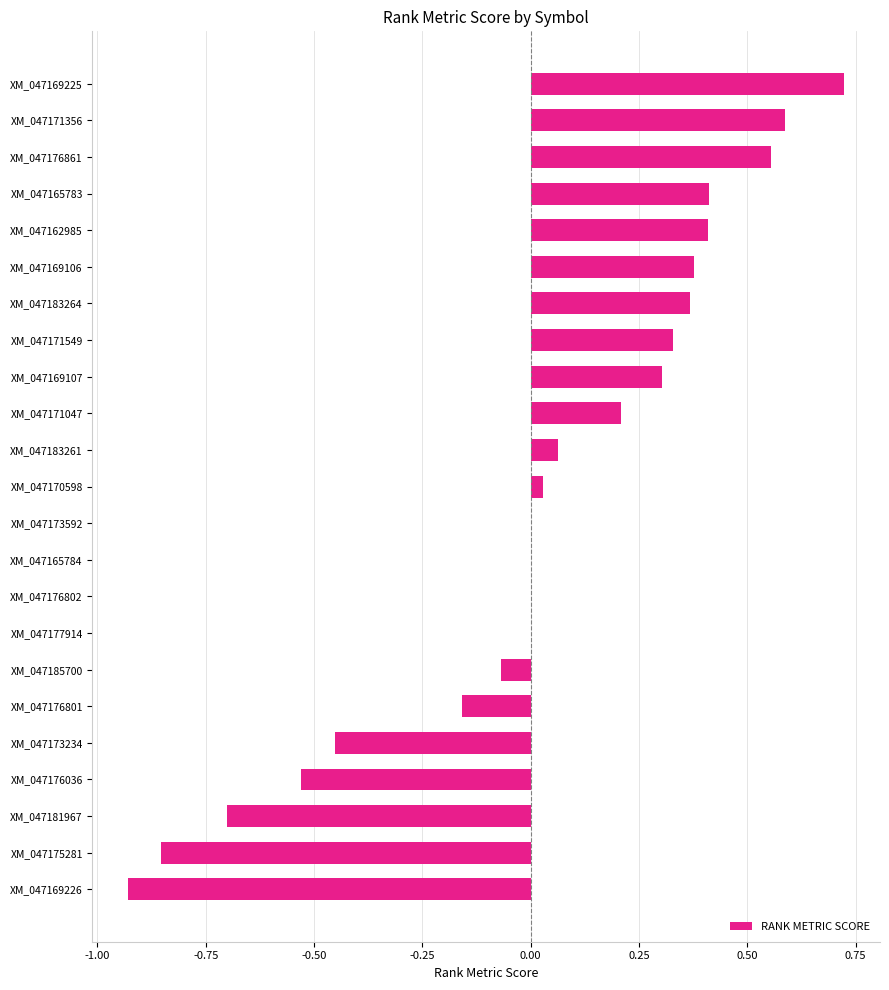

Which category has the highest value across all series?

XM_047169225